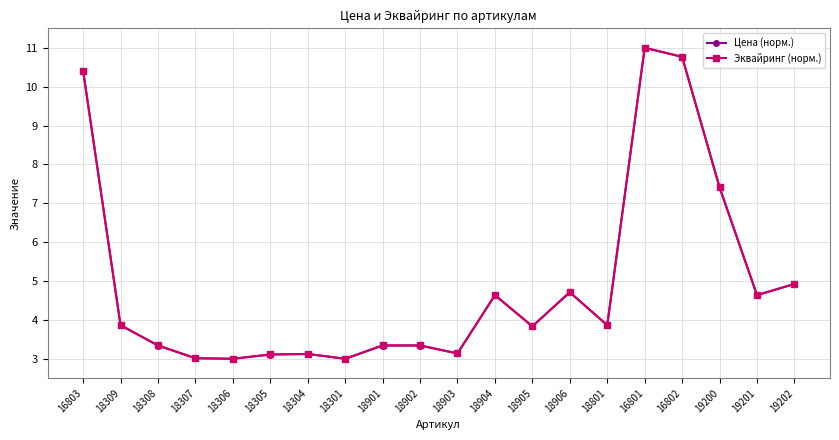

Is the value of Эквайринг (норм.) at 19202 greater than the value of Цена (норм.) at 18906?

Yes